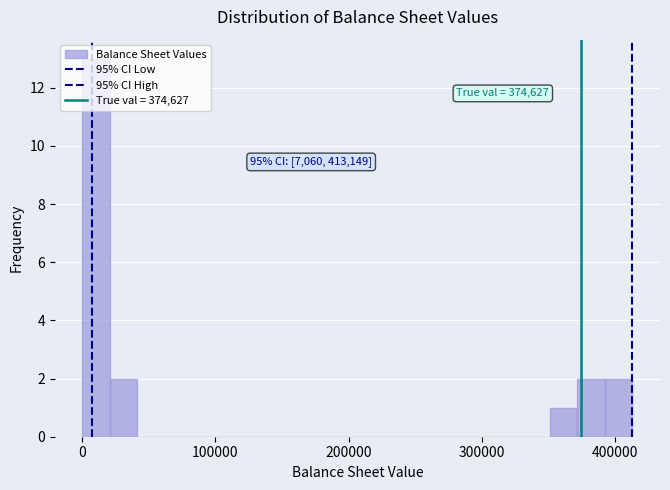

Around what value on the x-axis is the tallest bar? Give the approximate position of its centre, as read against the axis.

10000